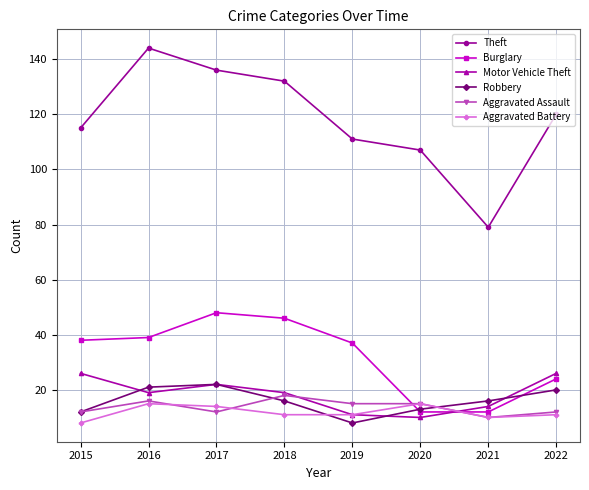

What is the value of the Aggravated Battery point at the 4th from the left?

11